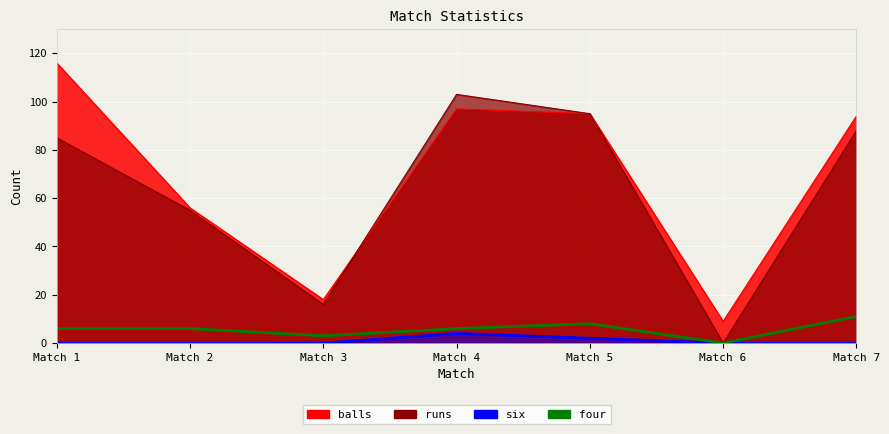

What are all the series names shown in the legend?

six, four